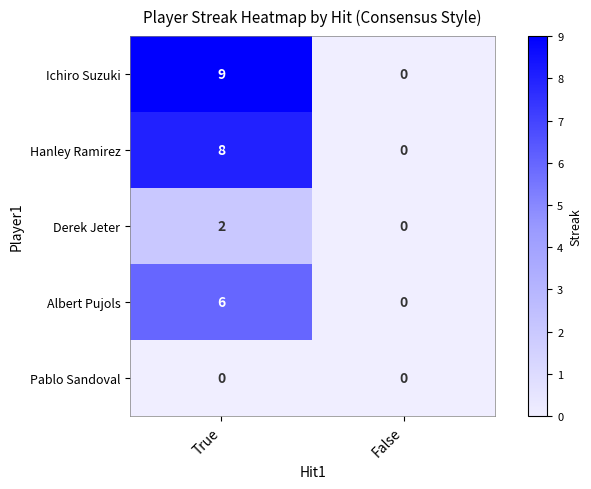

True or false: Ichiro Suzuki has a value of 0 at False.

True